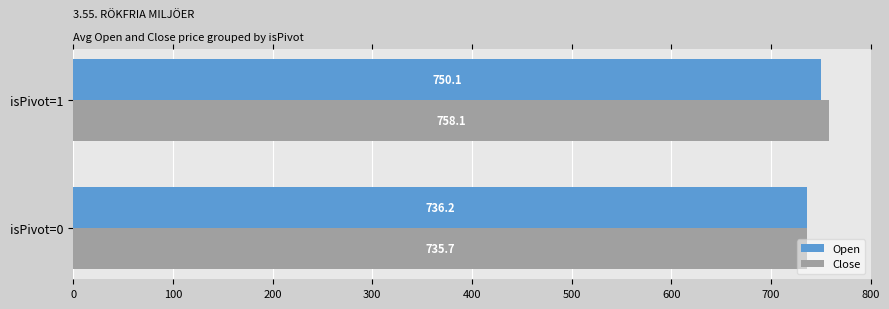

Where is Open nearest to the value 743?

isPivot=0